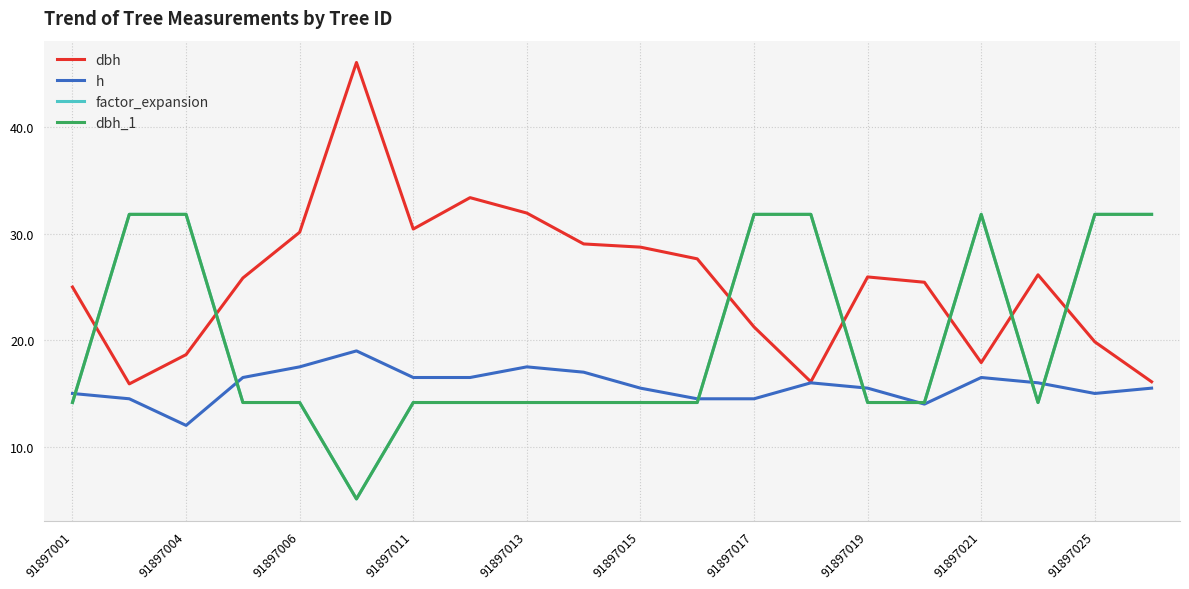

Does the chart have visible grid lines?

Yes